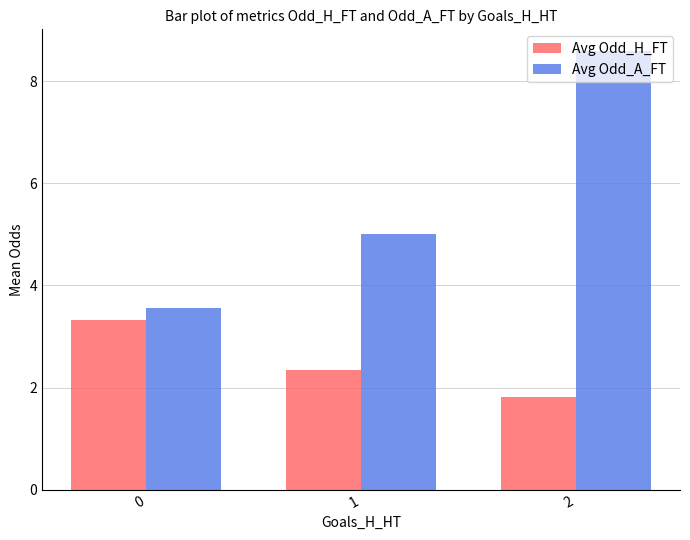

What is the minimum value shown in the chart?

1.8